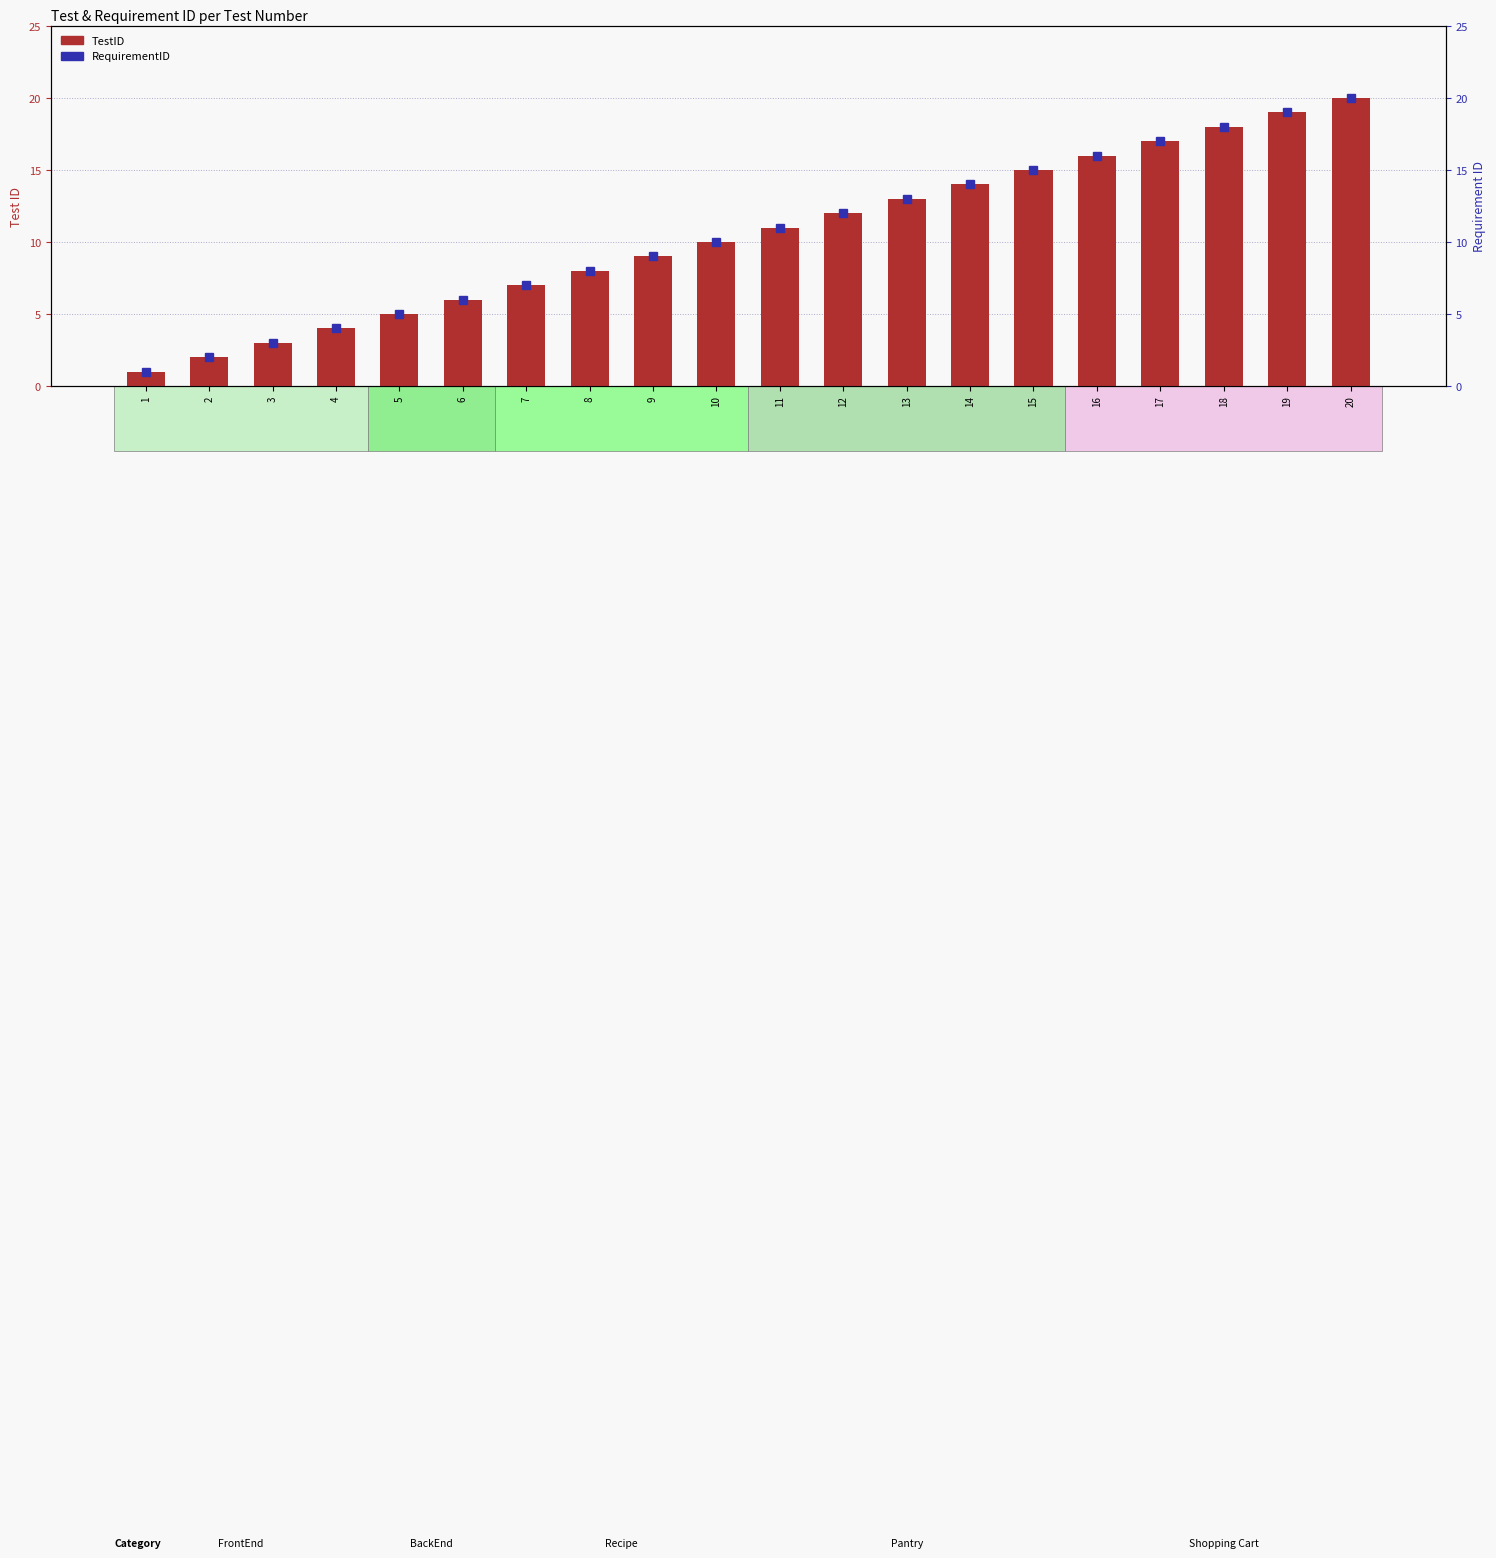

What is the minimum value shown in the chart?

1